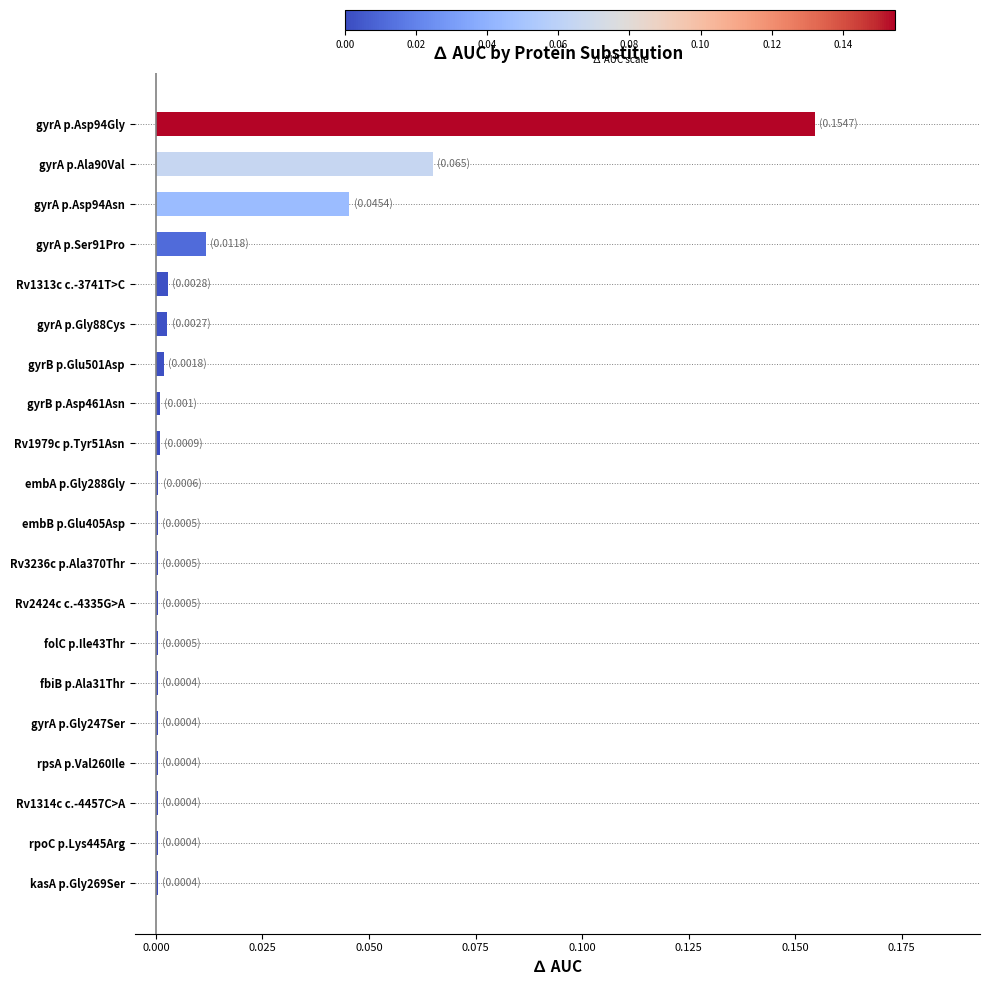

Which category has the highest value across all series?

gyrA p.Asp94Gly